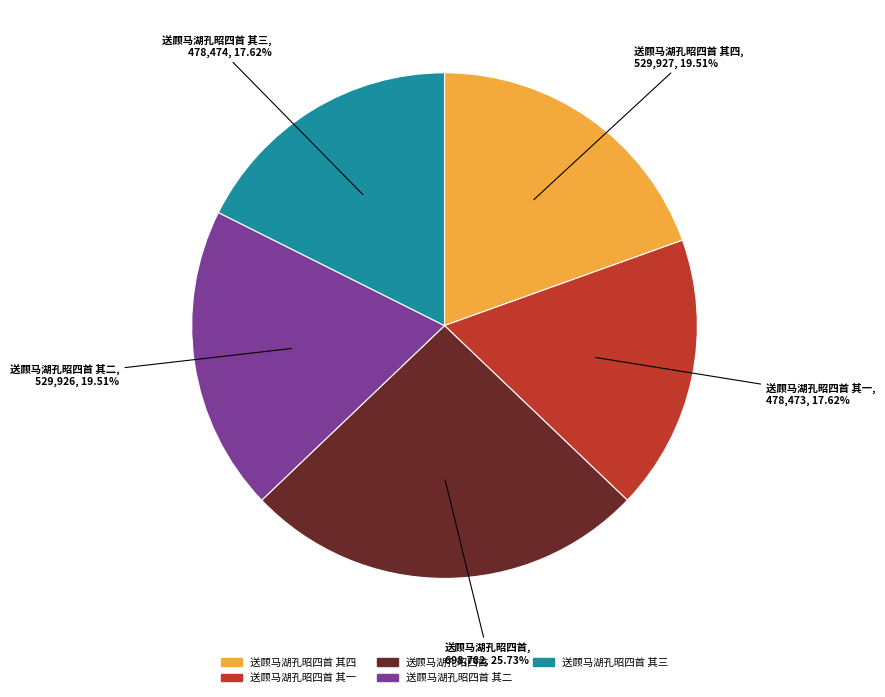

Is there a majority slice in this chart?

No